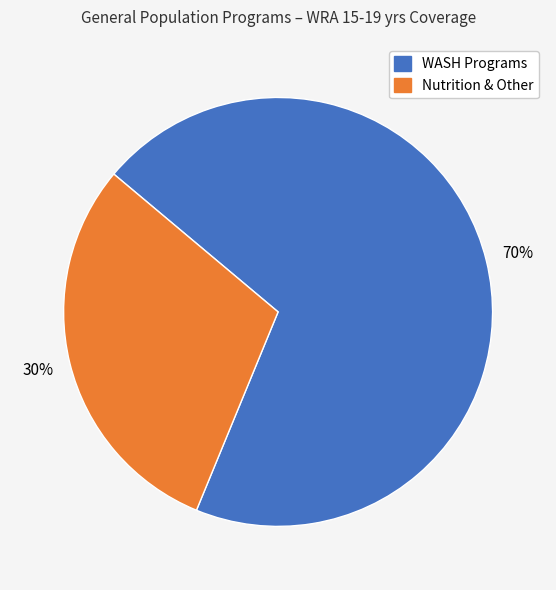

Does any single category account for the majority?

Yes